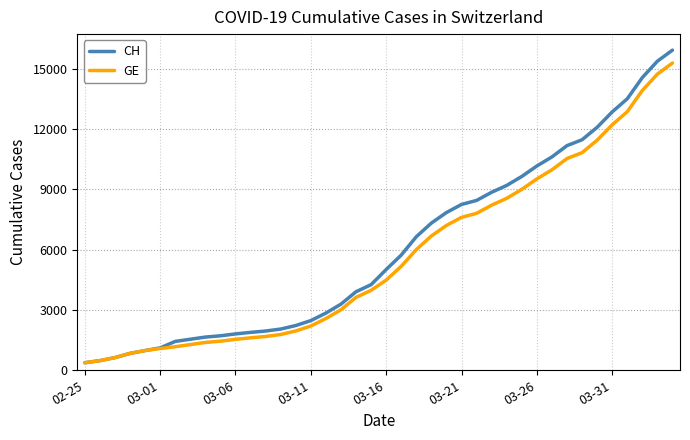

What is the greatest value displayed?

15926